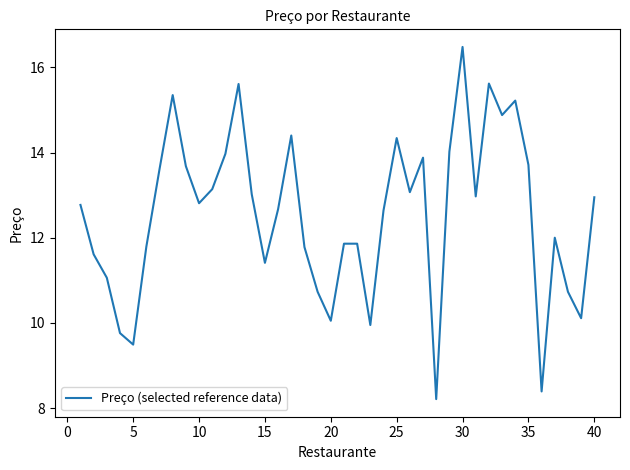

What is the minimum value shown in the chart?

8.2